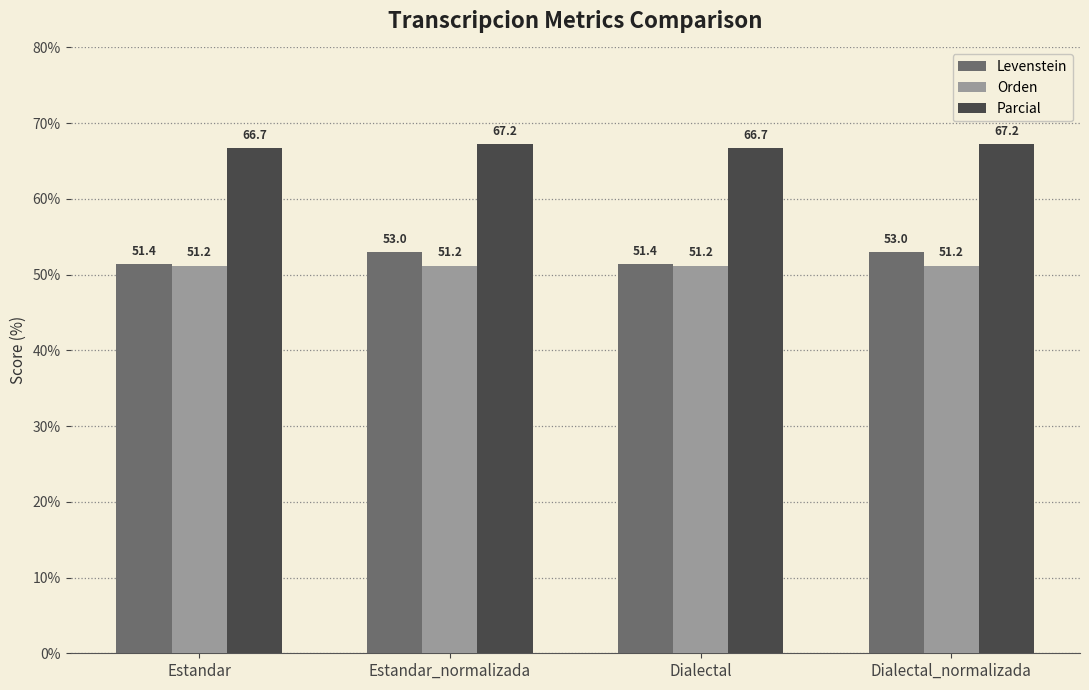

What position from the left is Estandar?

1